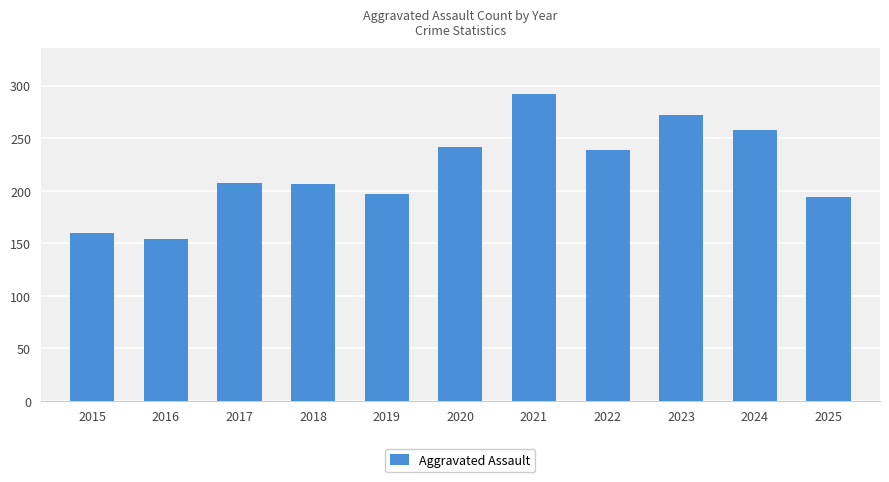

What value does the data have at 2021?

292